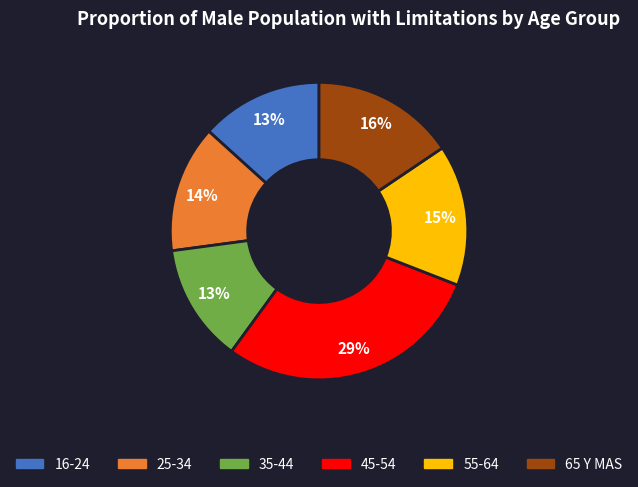

Combined, do 35-44 and 65 Y MAS account for over 50%?

No